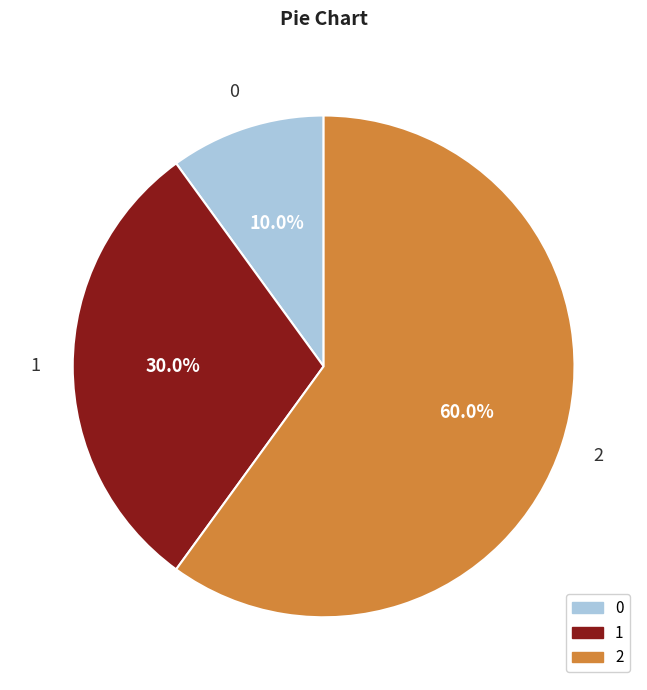

How many segments does this pie chart have?

3